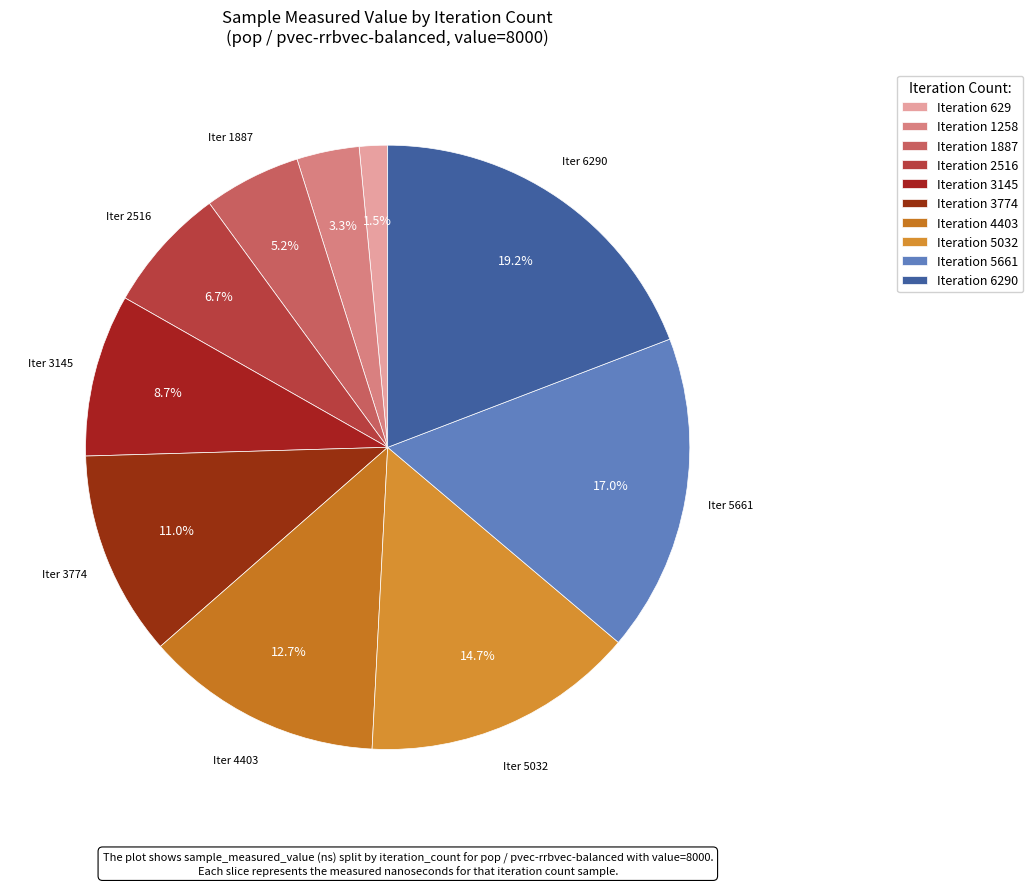

How many slices are in this pie chart?

10